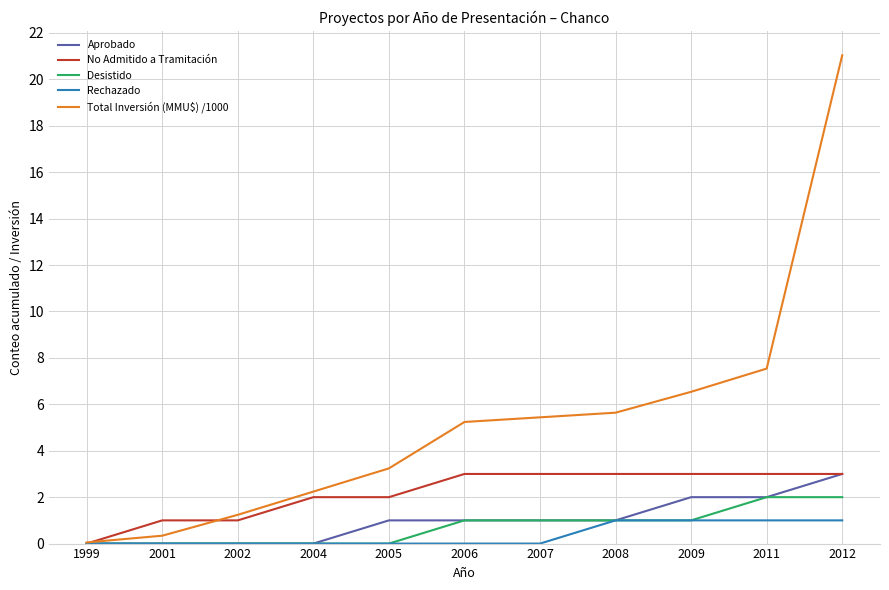

Is it true that Total Inversión (MMU$) /1000 equals 2.2 at 2004?

True